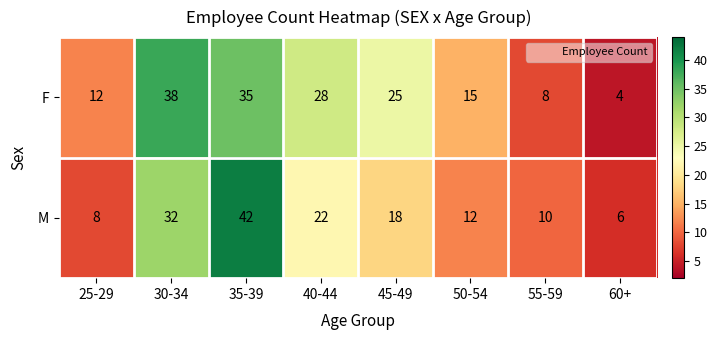

What is the average value of the M series?

19